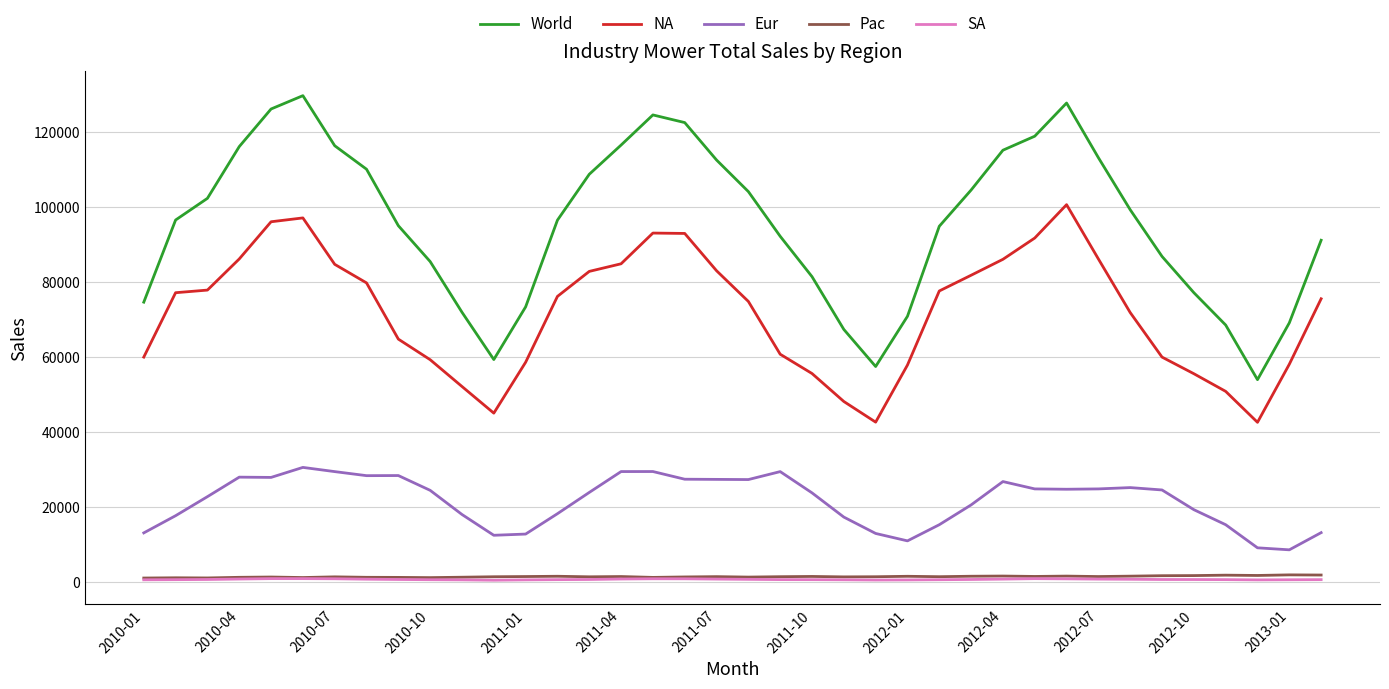

Is this an area chart (filled region under the line)?

No